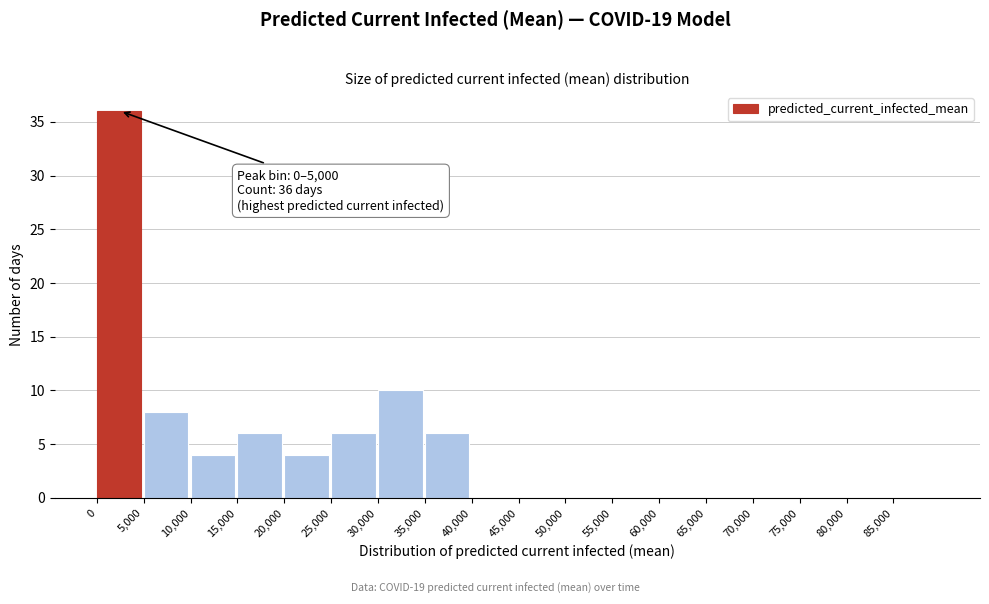

Which range on the x-axis has the tallest bar?

0 to 5000